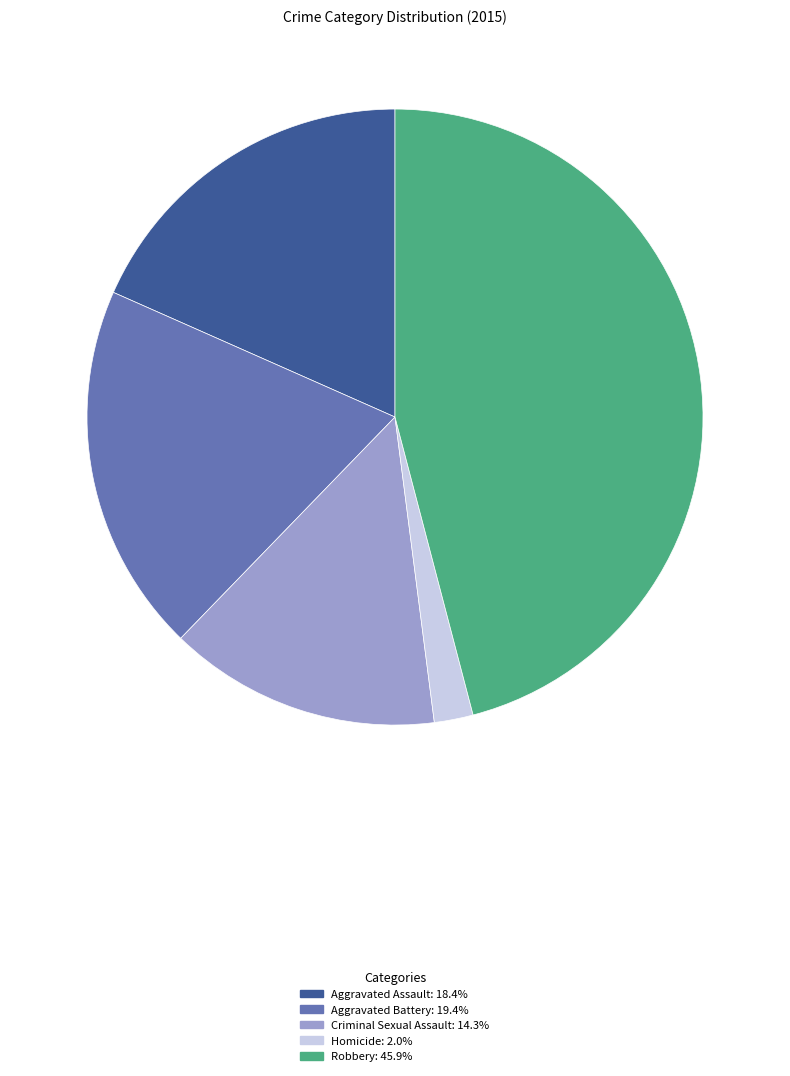

How many slices are in this pie chart?

5